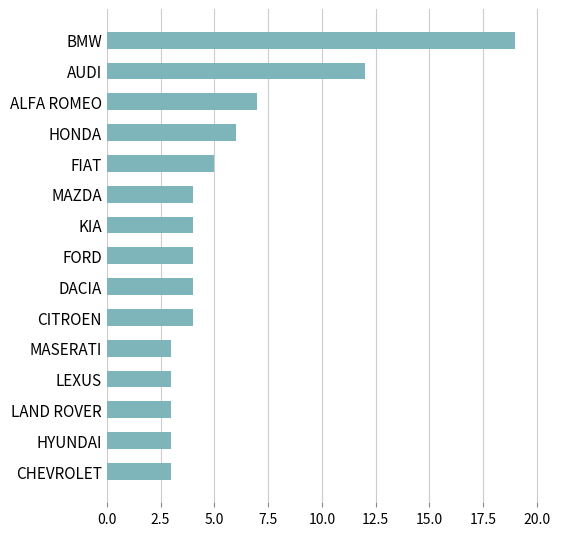

The value at LAND ROVER is 4. True or false?

False